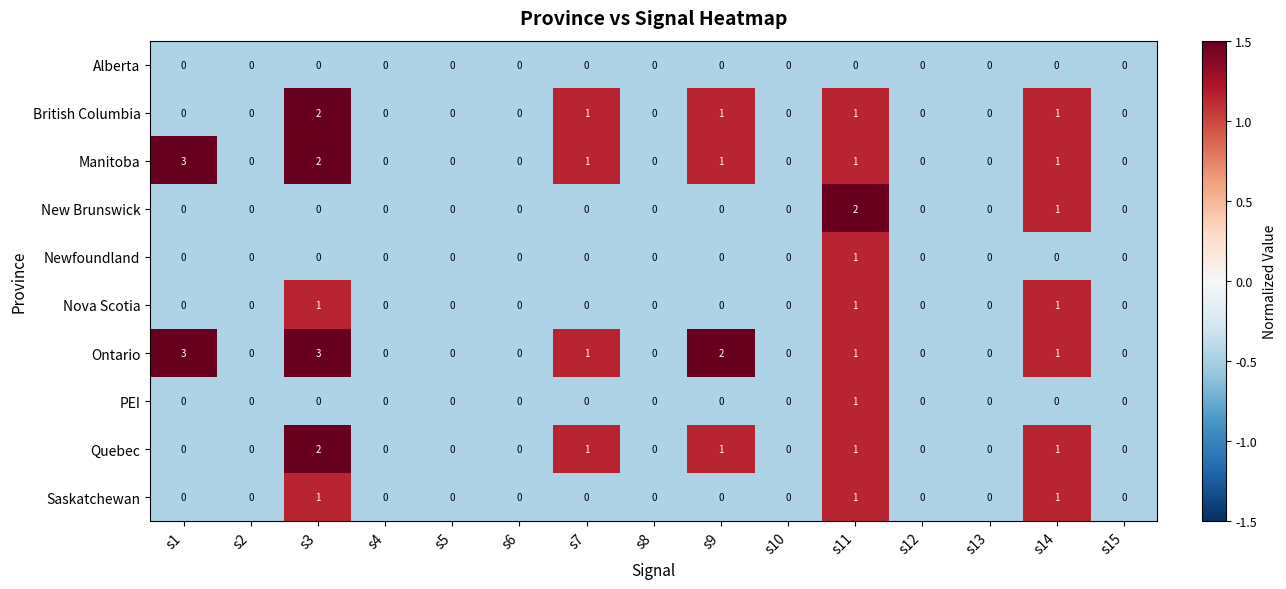

The Newfoundland series shows -1 at s14. True or false?

False